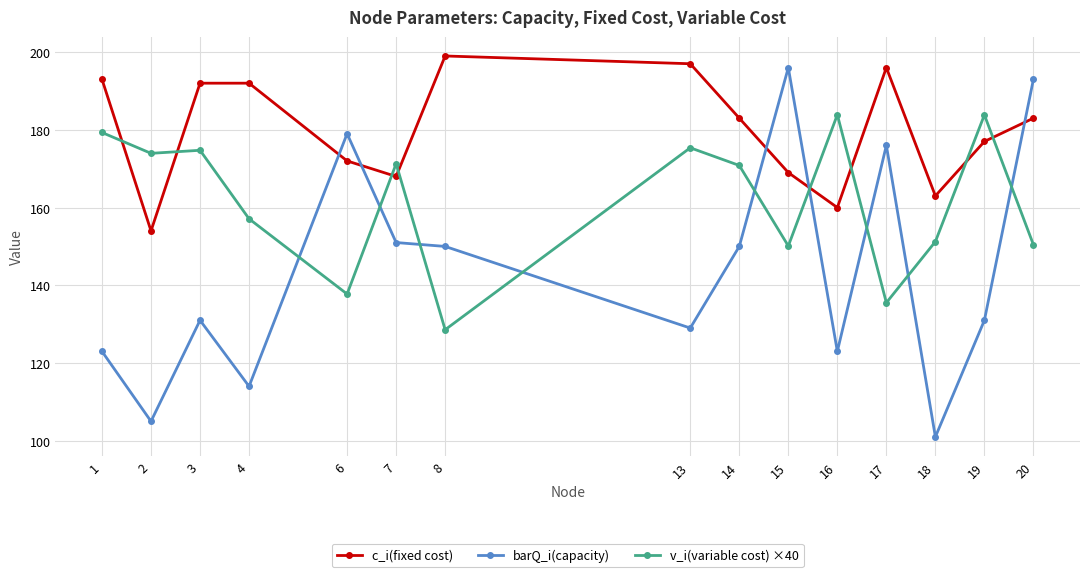

What is the lowest value of the v_i(variable cost) ×40 series?

128.6